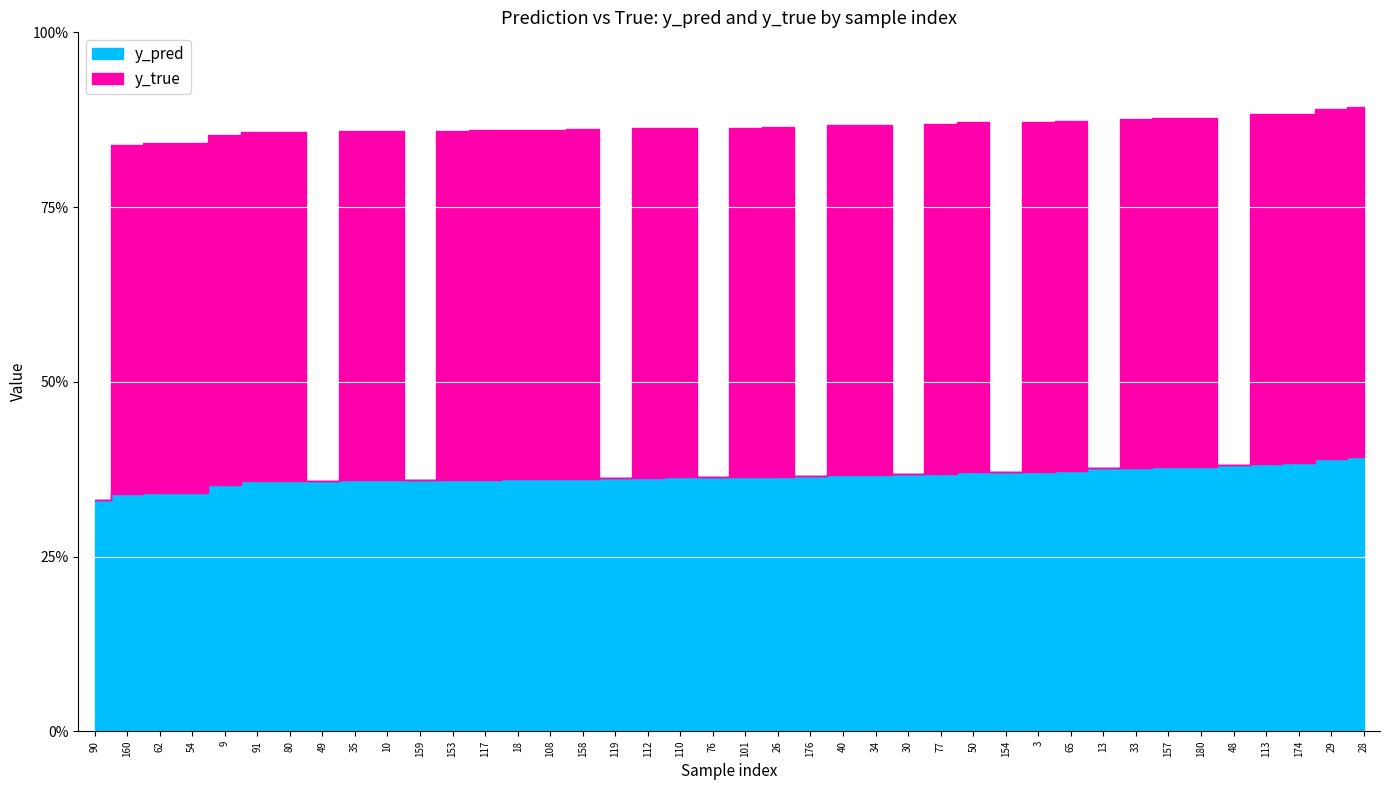

Rank the series by their maximum value, from highest to lowest.

y_true, y_pred